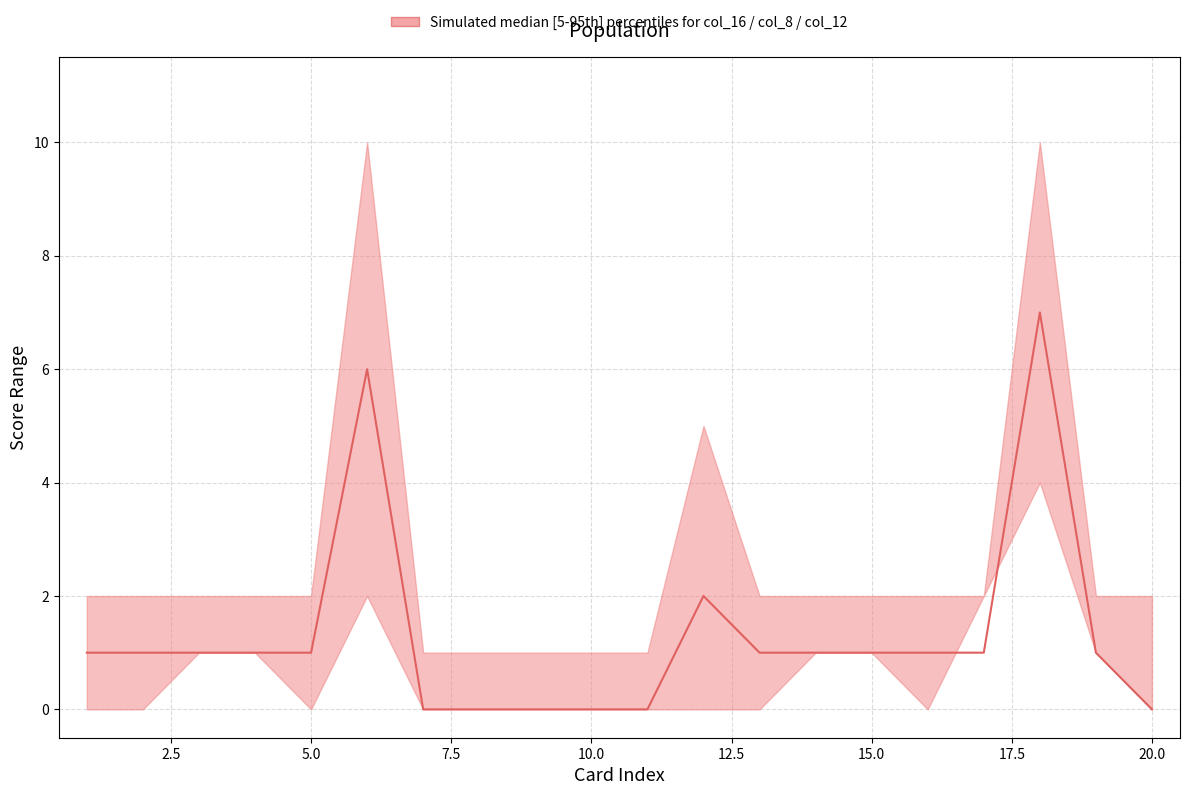

How many values in median are above zero?

14